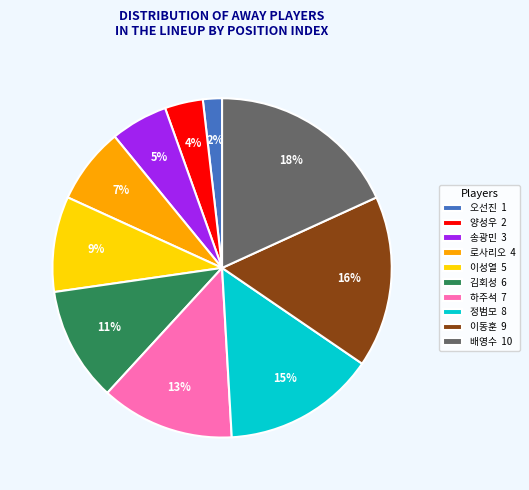

Combined, do 양성우 2 and 배영수 10 account for over 50%?

No